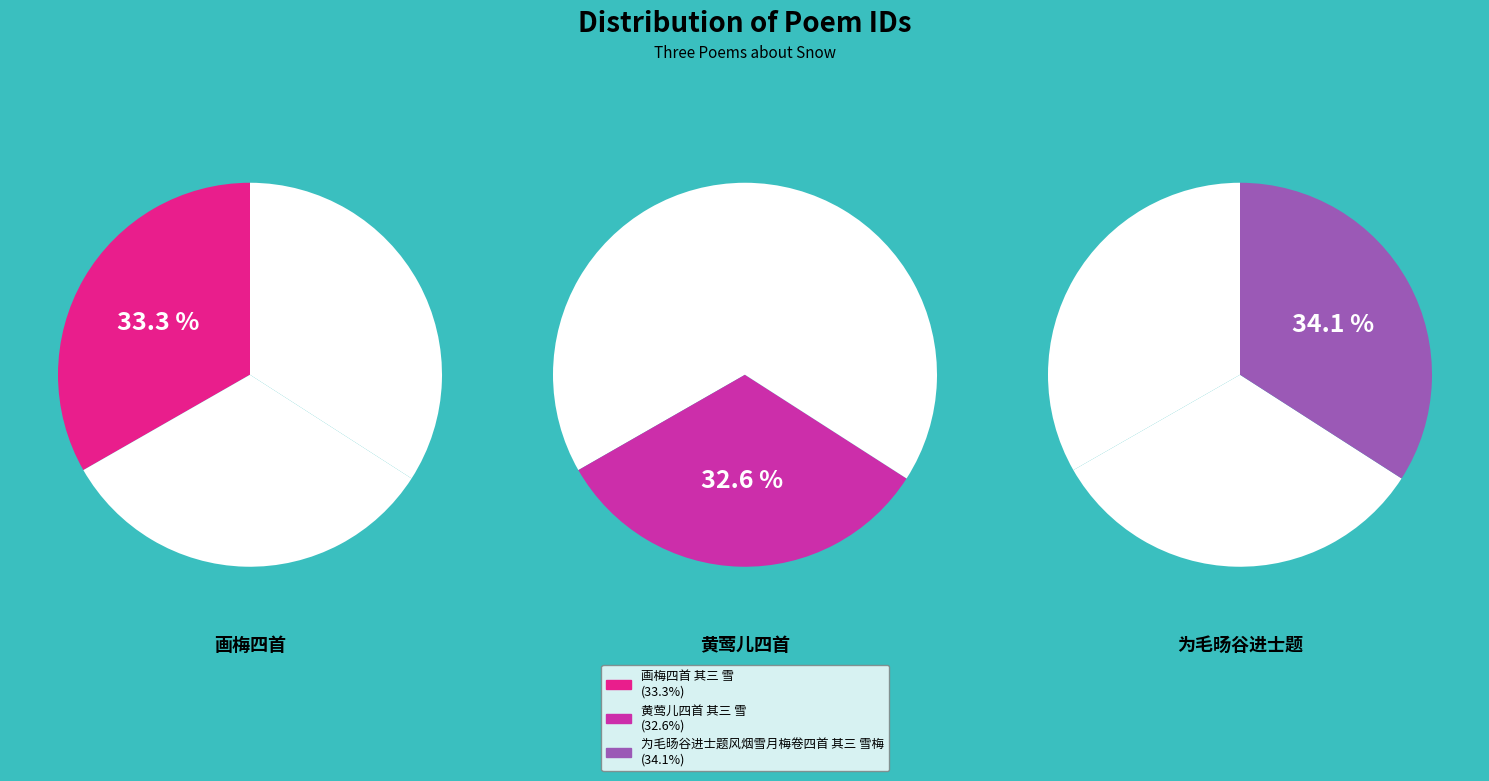

True or false: 为毛旸谷进士题风烟雪月梅卷四首 其三 雪梅 accounts for 34% of the total.

True